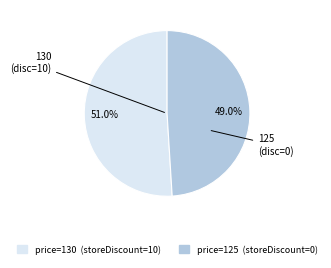

Does any single category account for the majority?

Yes